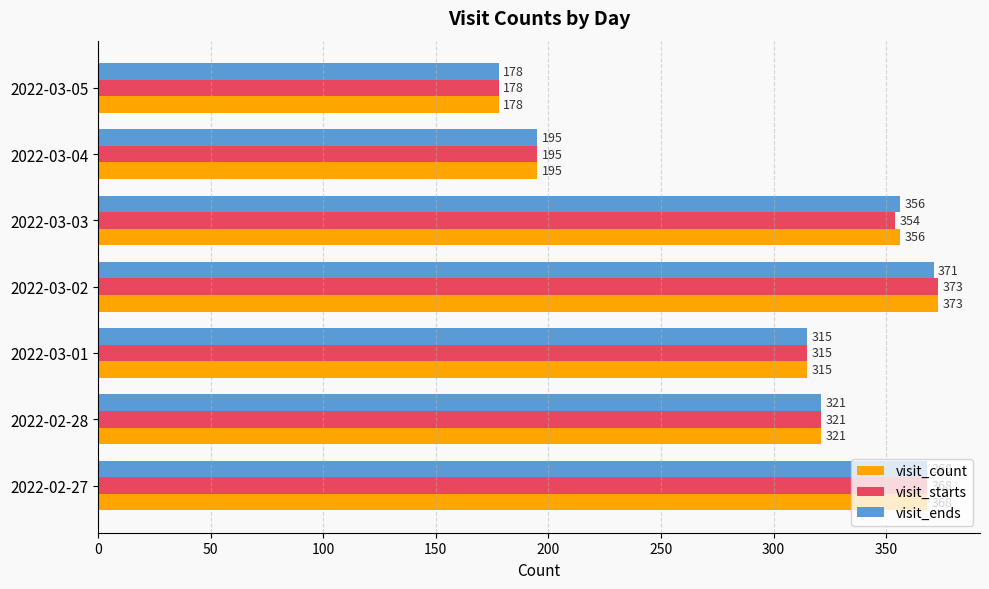

True or false: visit_starts has a value of 259 at 2022-03-04.

False